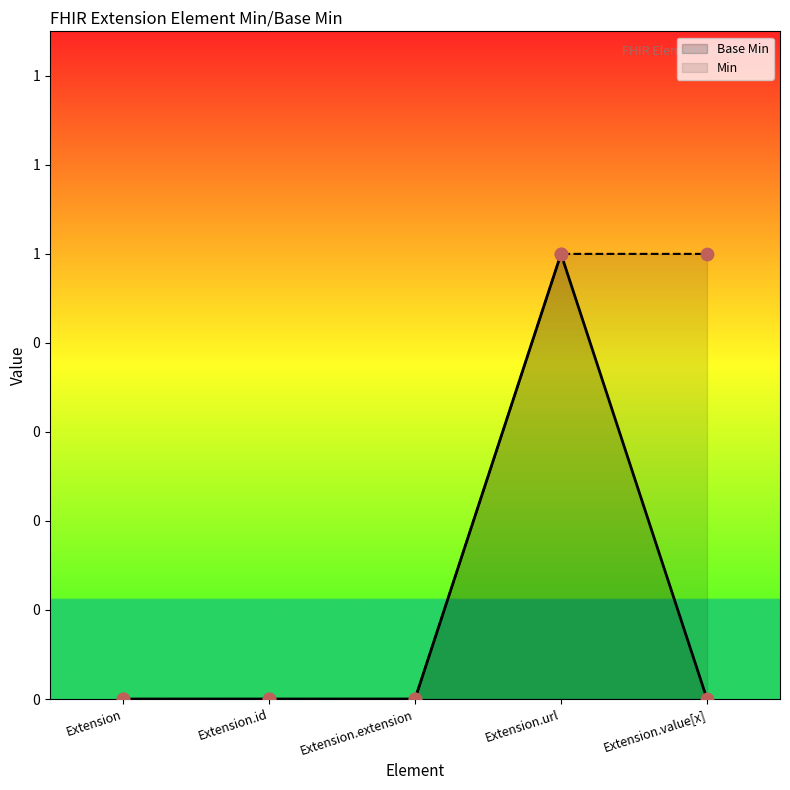

Which series has the widest spread of Y values?

Base Min